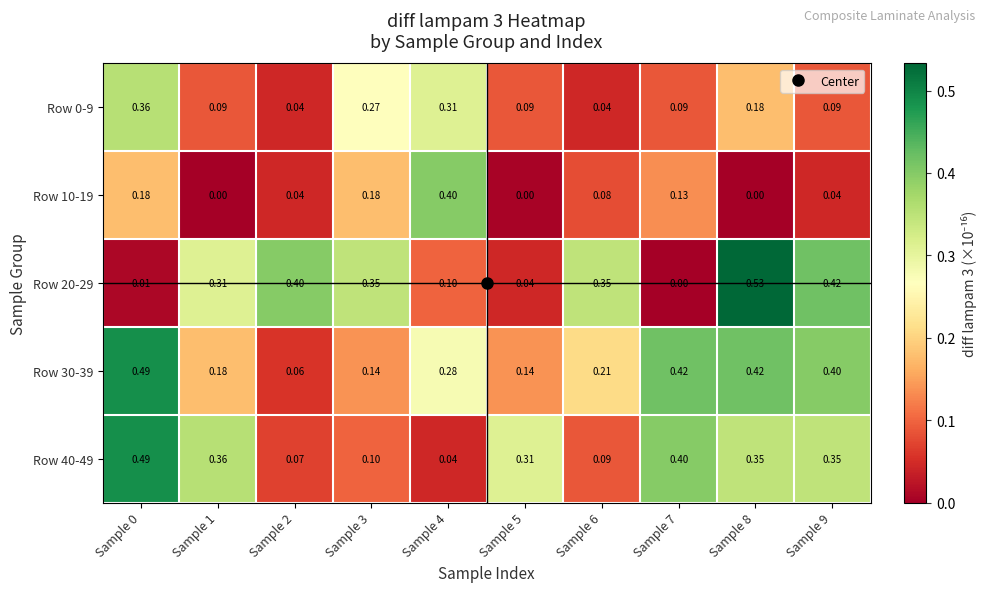

Is the value of Row 20-29 at Sample 8 greater than the value of Row 10-19 at Sample 4?

Yes